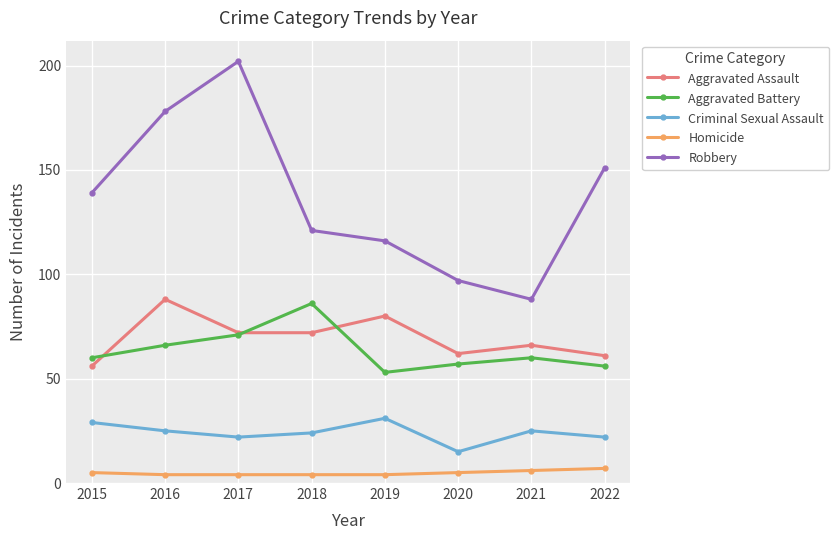

How many data points does each series have?

8